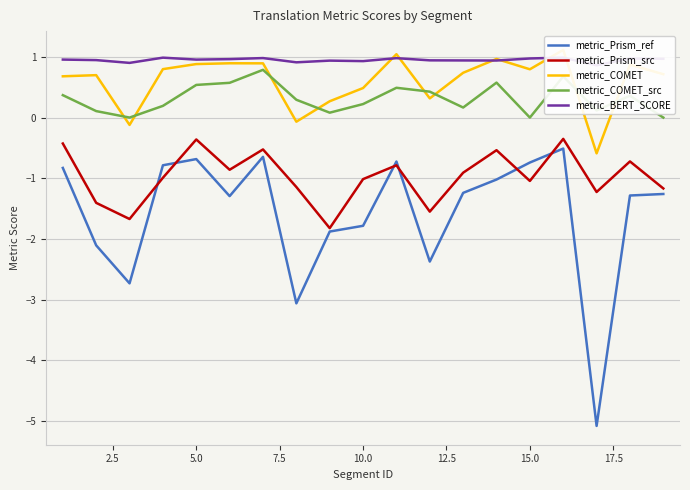

True or false: metric_Prism_src has a value of -0.6 at 15.0.

False